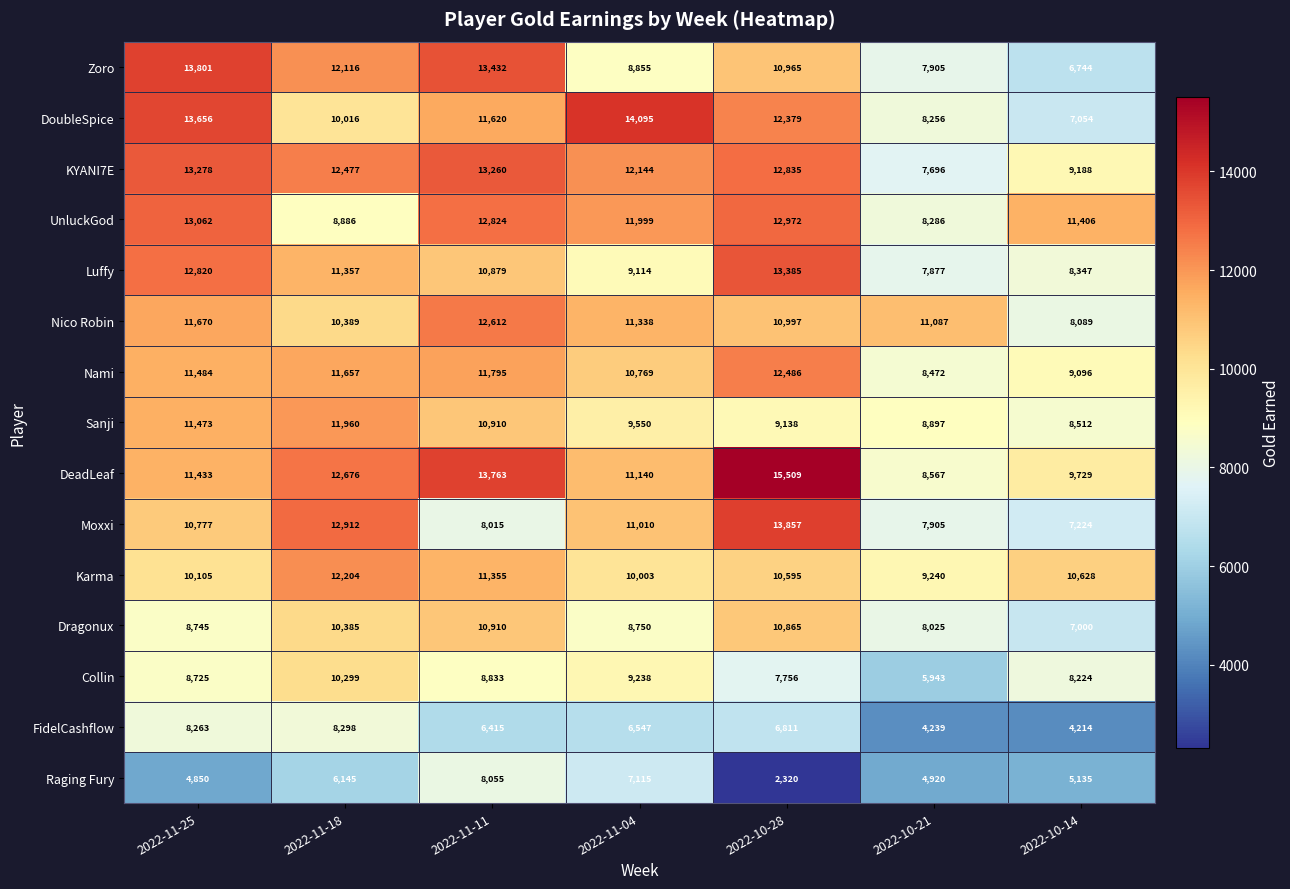

At how many categories does at least one series exceed 7808?

7